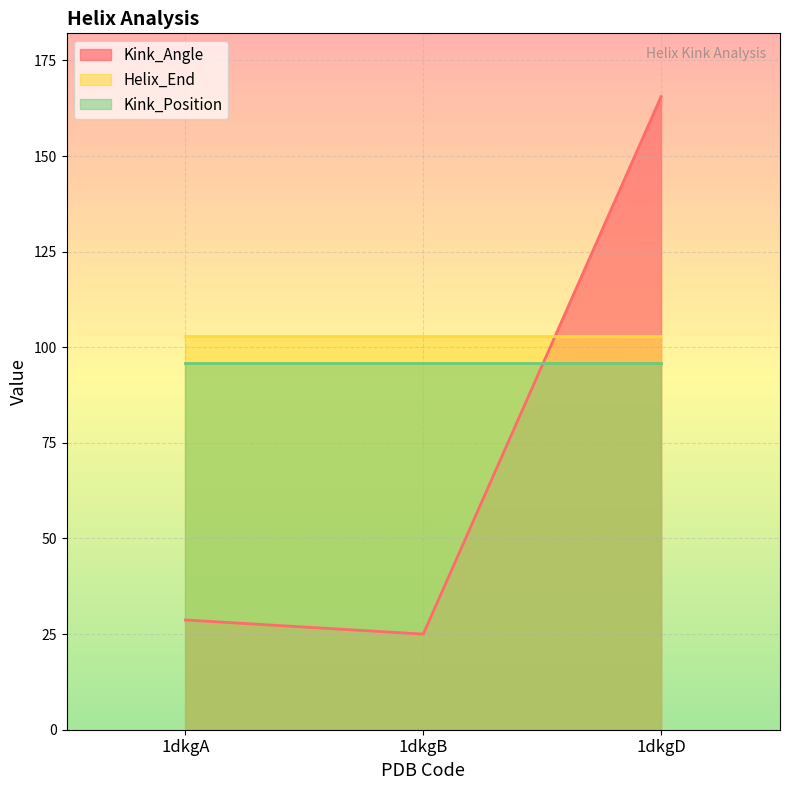

Which category has the highest value in the Kink_Position series?

1dkgA